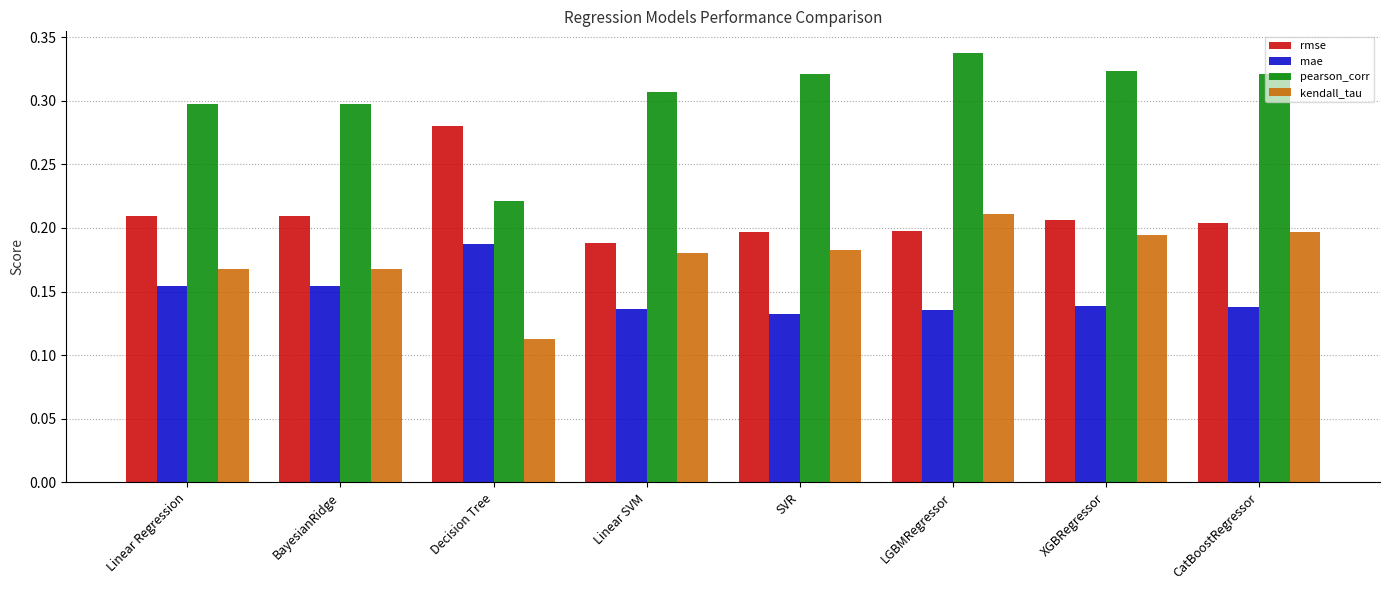

Is the value of kendall_tau at BayesianRidge greater than the value of rmse at Linear SVM?

No